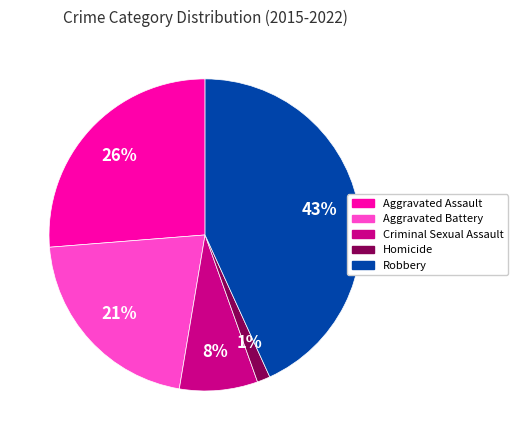

Count the number of slices in the pie.

5